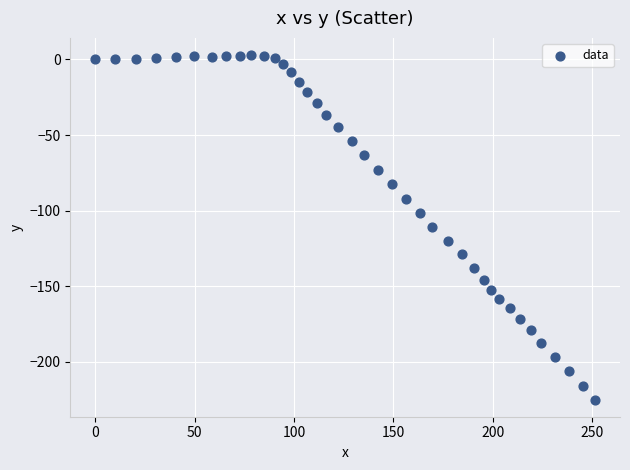

What is the range of Y values (max minus min)?

228.0